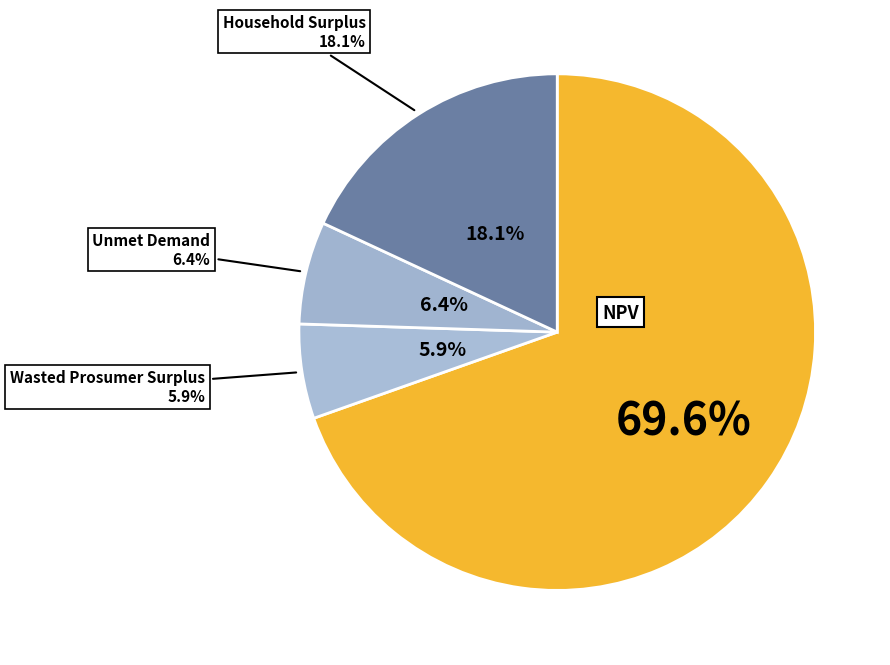

How many slices are in this pie chart?

4